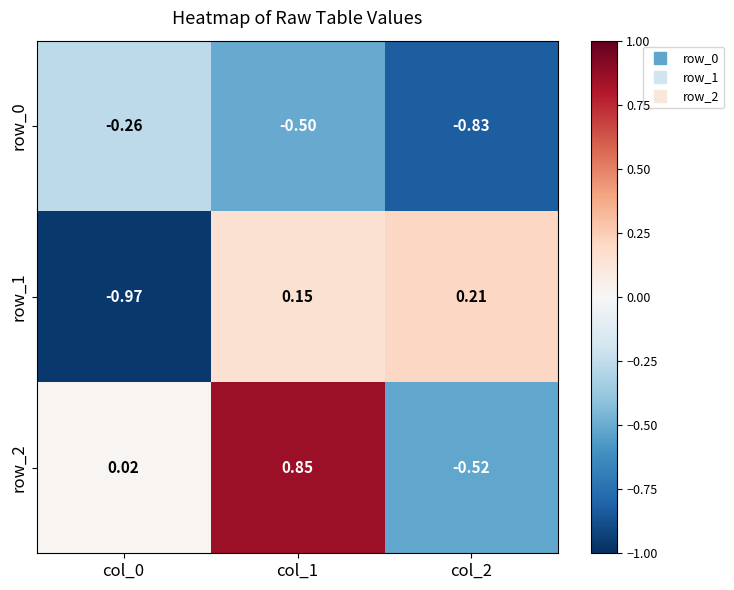

Which category has the highest value in the row_1 series?

col_2